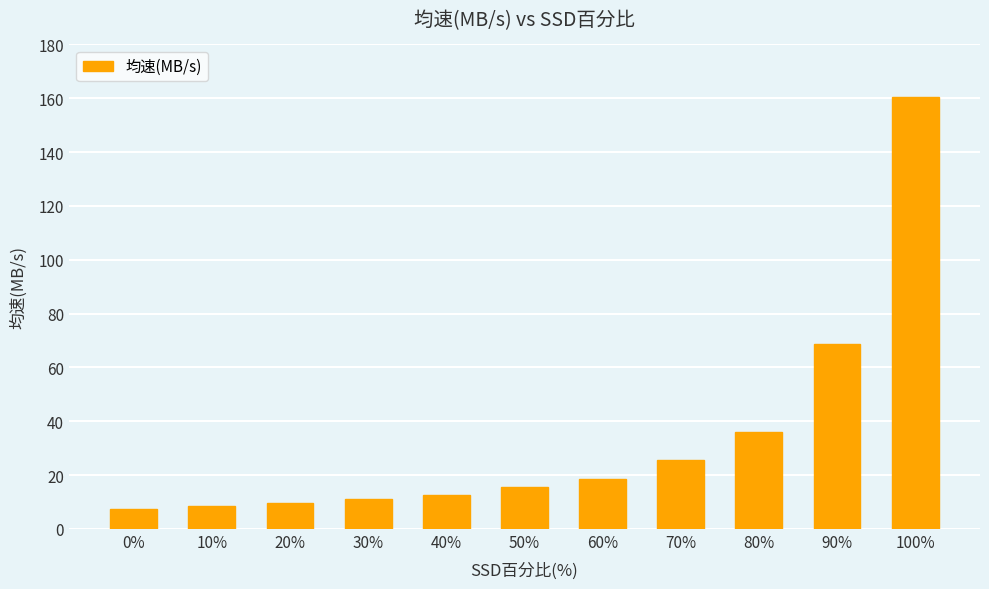

What is the change in value from 20% to 60%?

+9.0